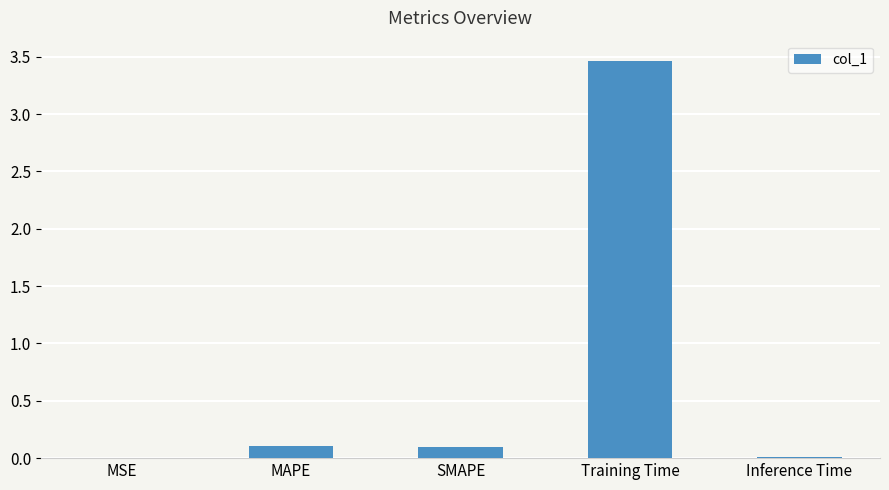

The chart shows a value of 3.5 at Training Time. True or false?

True